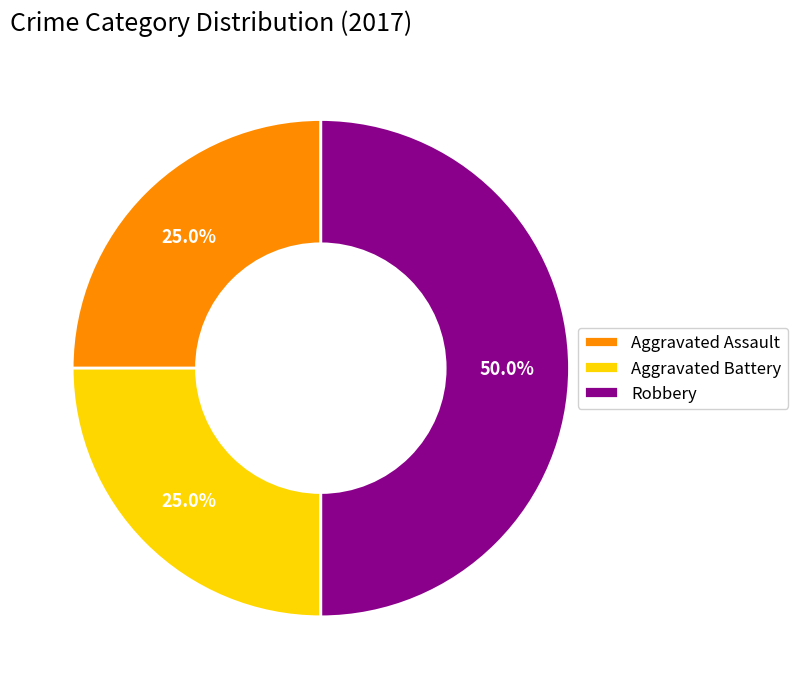

Which category has the biggest portion of the pie?

Robbery